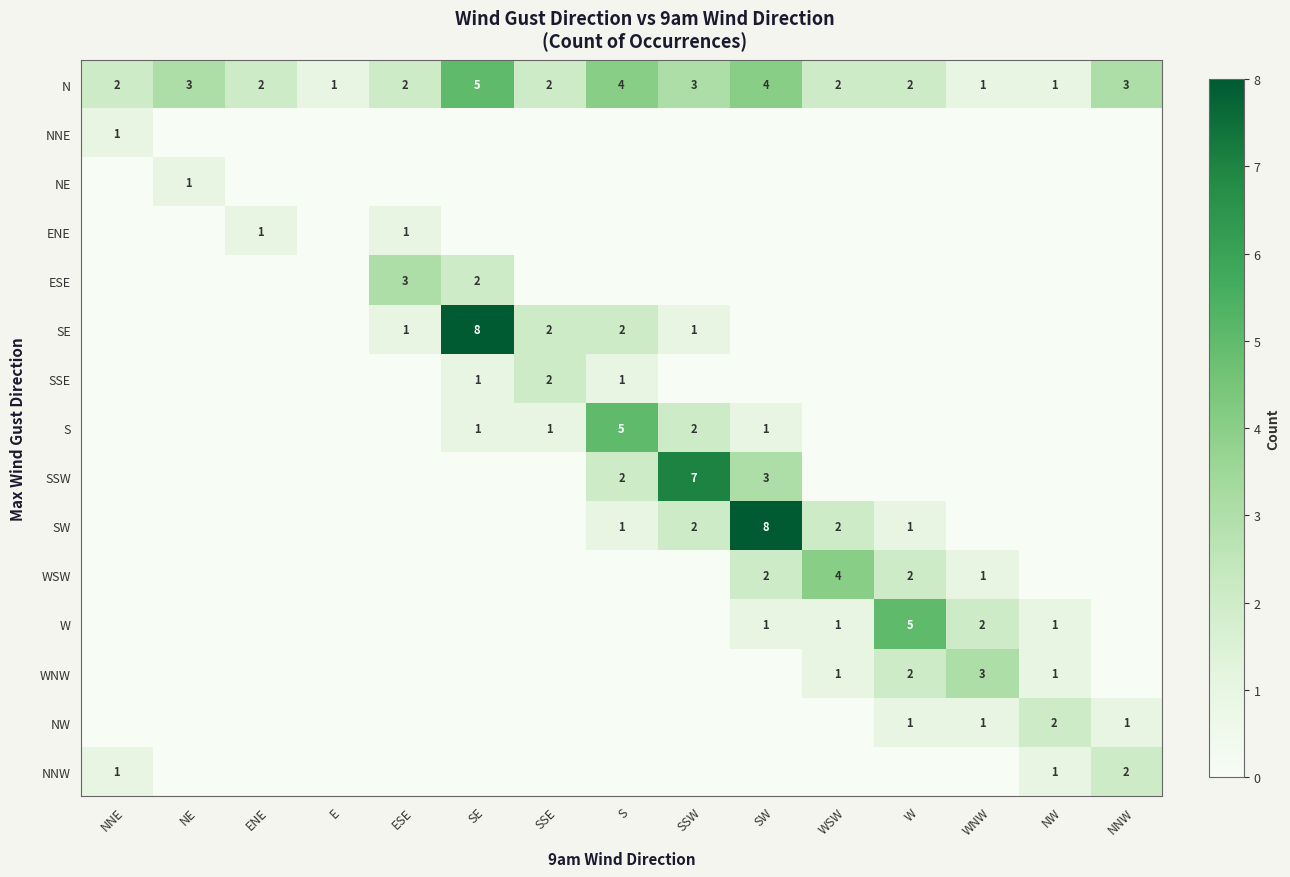

The SSW series shows 0 at SSE. True or false?

True